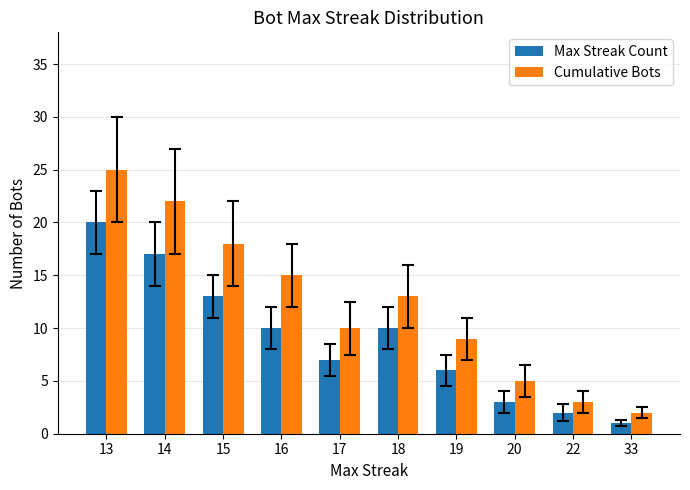

What is the value of the Max Streak Count bar at the 3rd from the left?

13